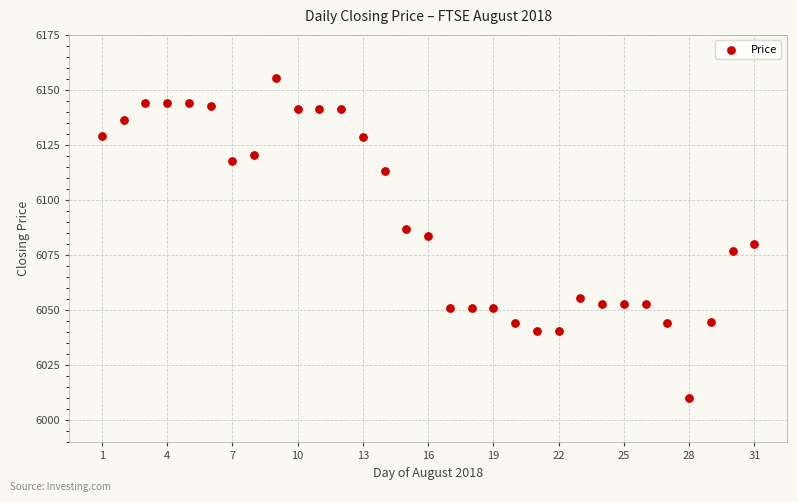

What is the range of X values (max minus min)?

30.0